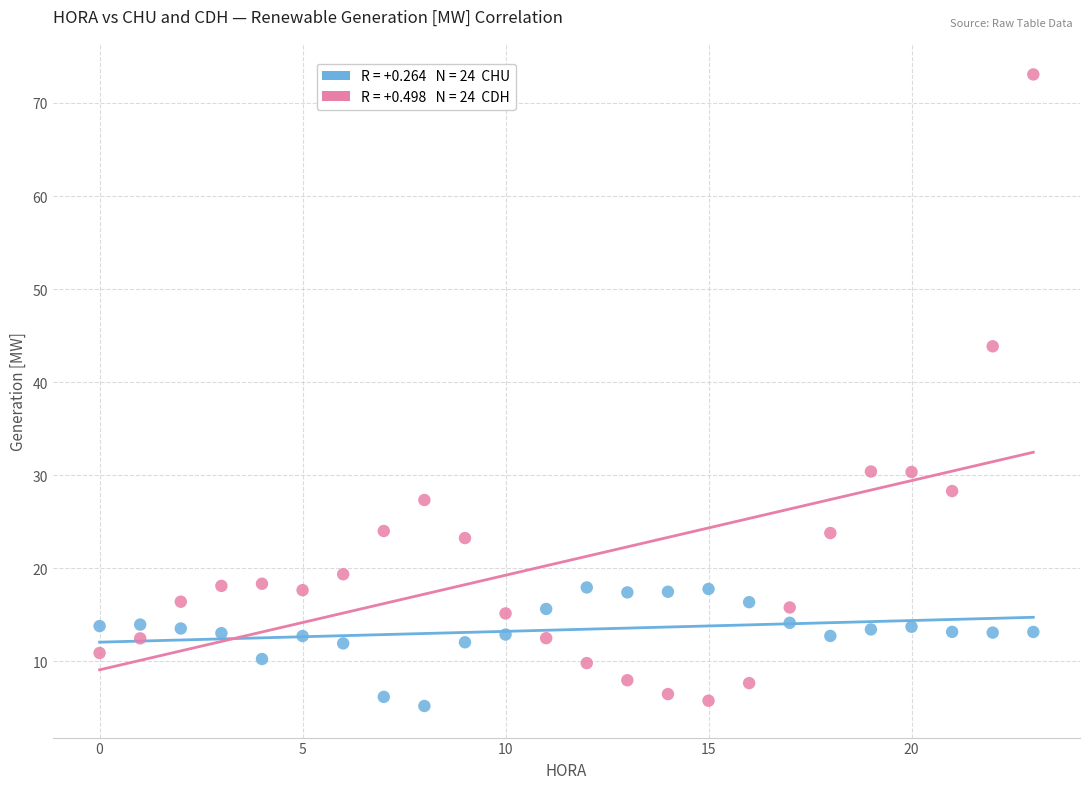

Across all data points, what is the range of Y values (max minus min)?

67.9